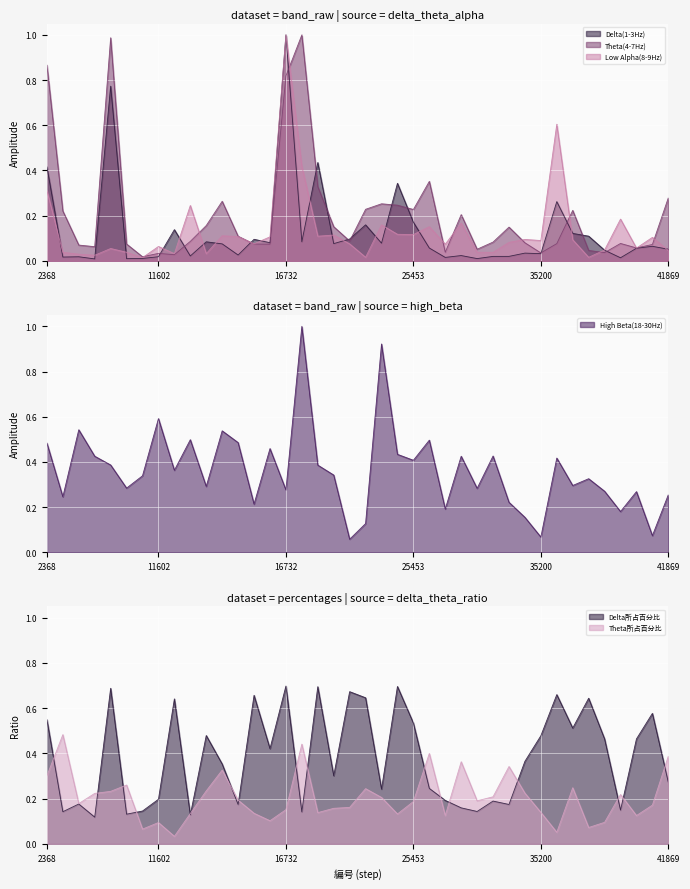

True or false: Delta所占百分比 has more than 0 interior local peaks.

True